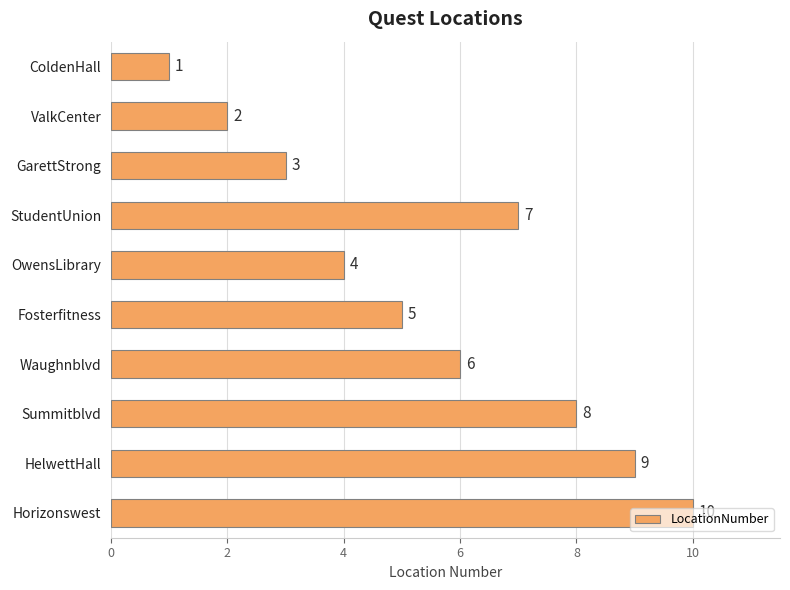

List the labels in order of value, largest first.

Horizonswest, HelwettHall, Summitblvd, StudentUnion, Waughnblvd, Fosterfitness, OwensLibrary, GarettStrong, ValkCenter, ColdenHall